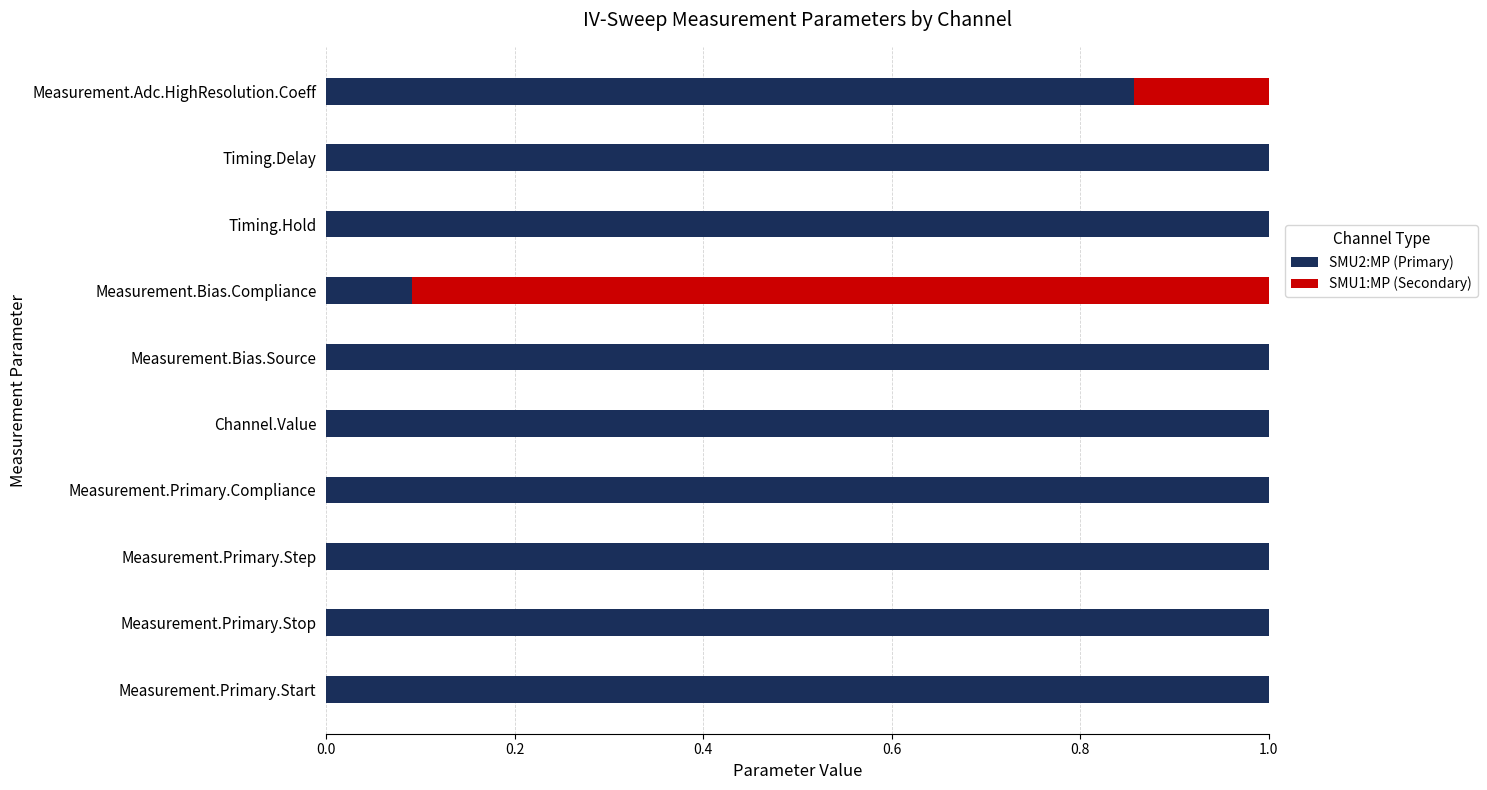

What are all the series names shown in the legend?

SMU2:MP (Primary), SMU1:MP (Secondary)